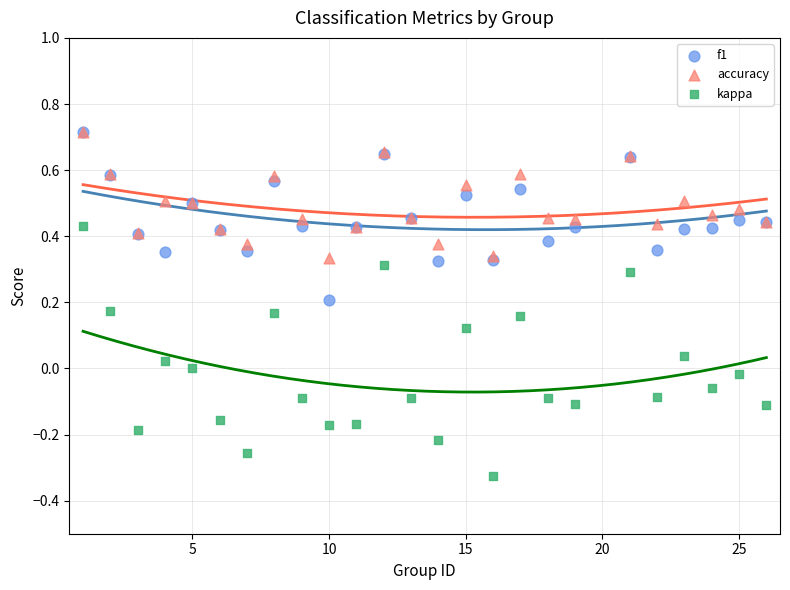

Which series has the largest Y range (max minus min)?

kappa